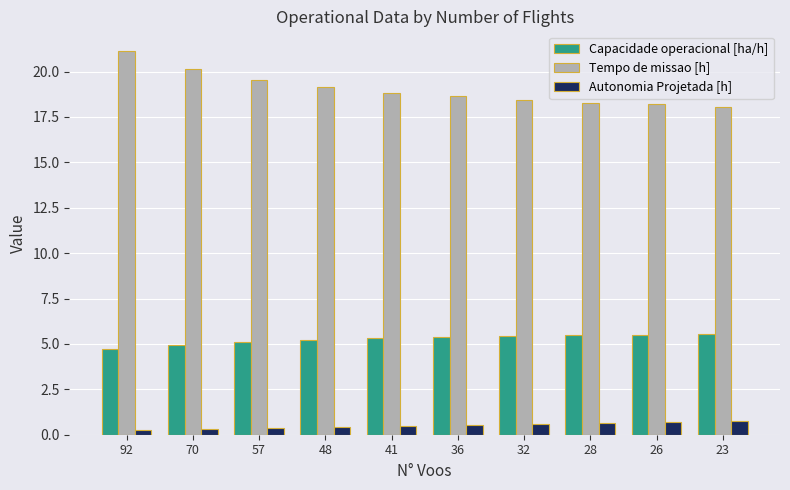

What is the value of the Autonomia Projetada [h] bar at the 4th from the left?

0.4